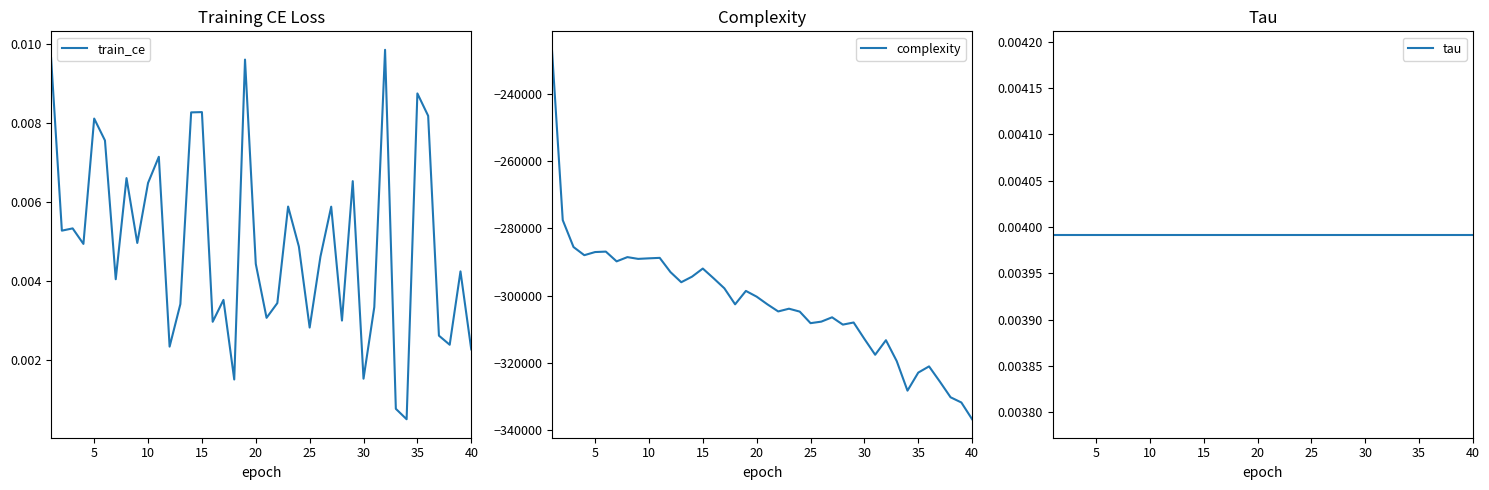

True or false: train_ce has more than 0 interior local peaks.

True